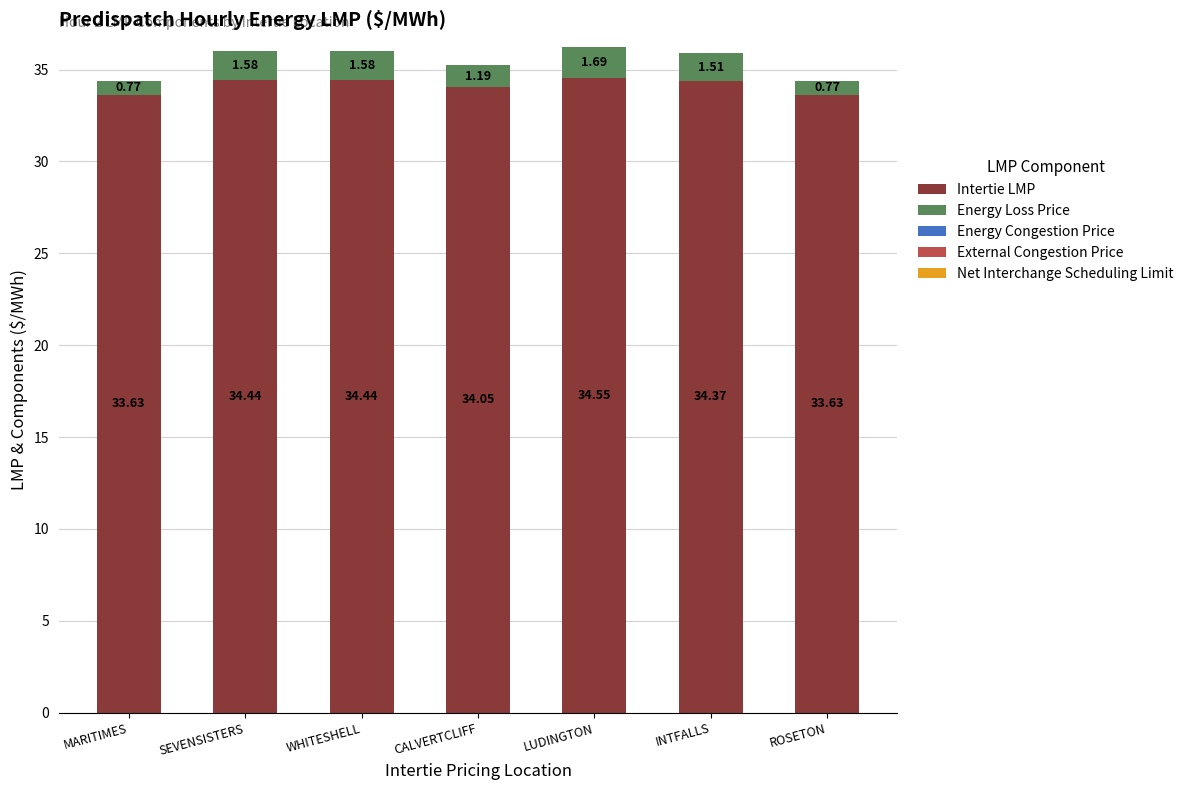

What is the difference between the Intertie LMP values at CALVERTCLIFF and SEVENSISTERS?

0.4